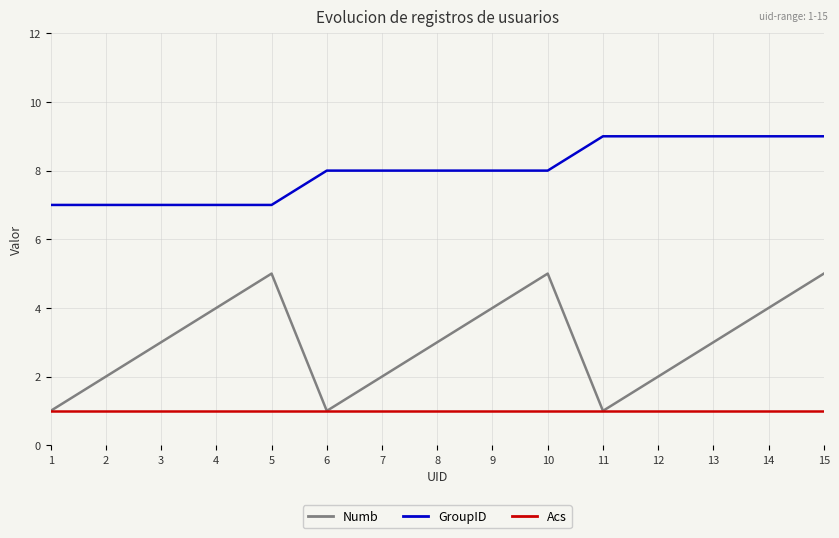

Is the value of Numb at 2 greater than the value of Acs at 3?

Yes